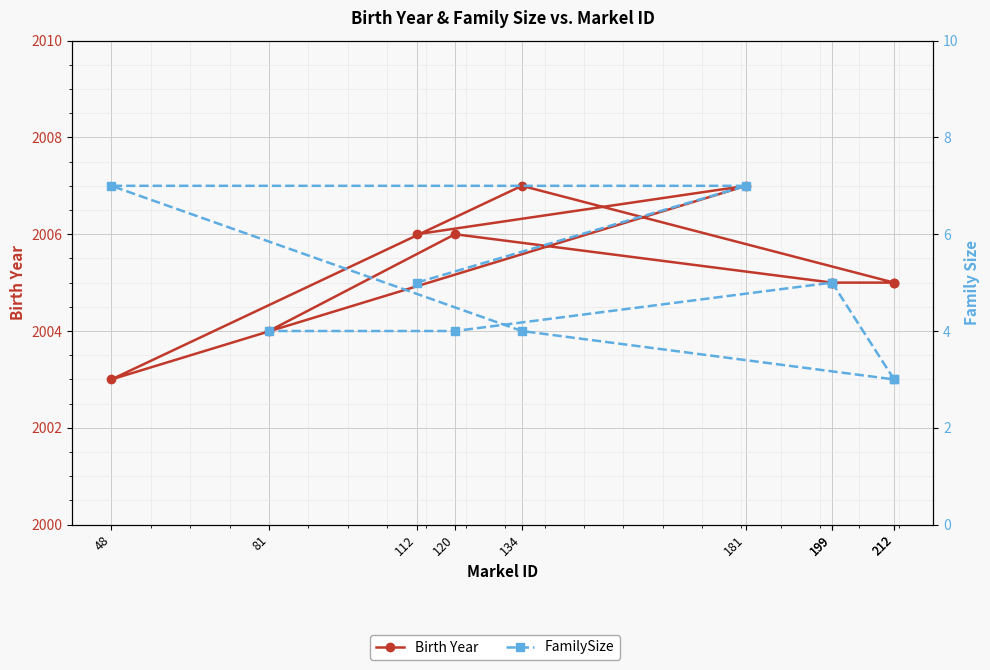

How many lines are shown in the chart?

2